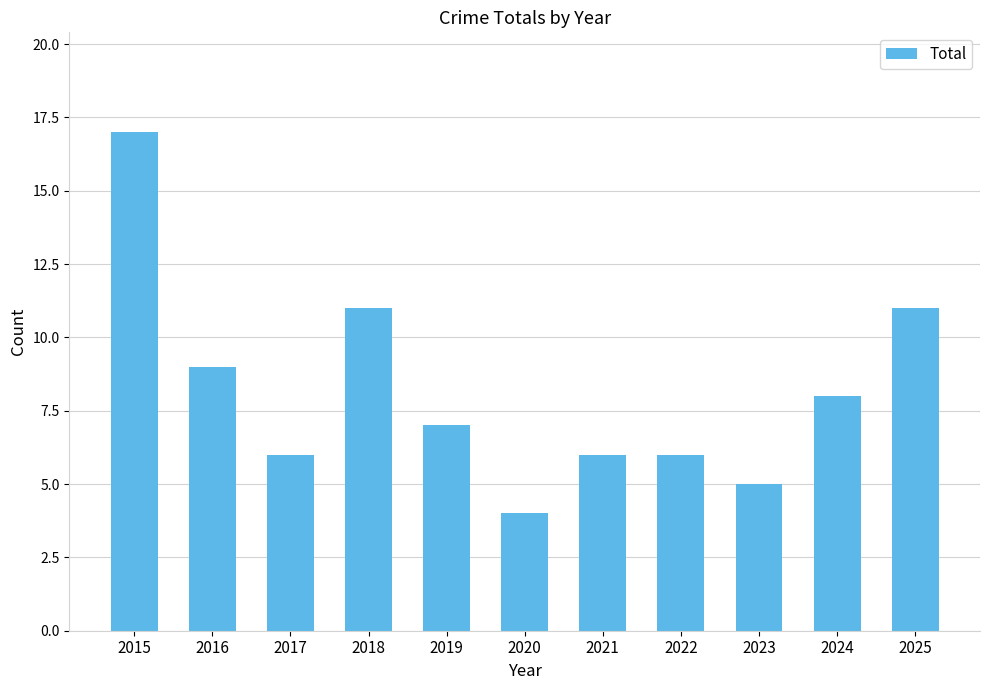

What is the approximate value at 2023?

5